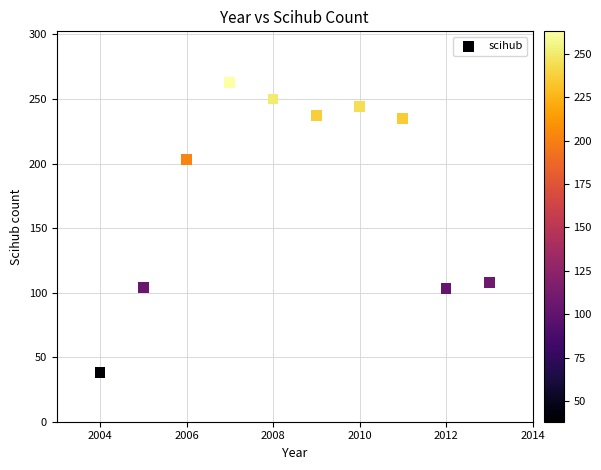

What Y value in the scatter plot is closest to 150?

108